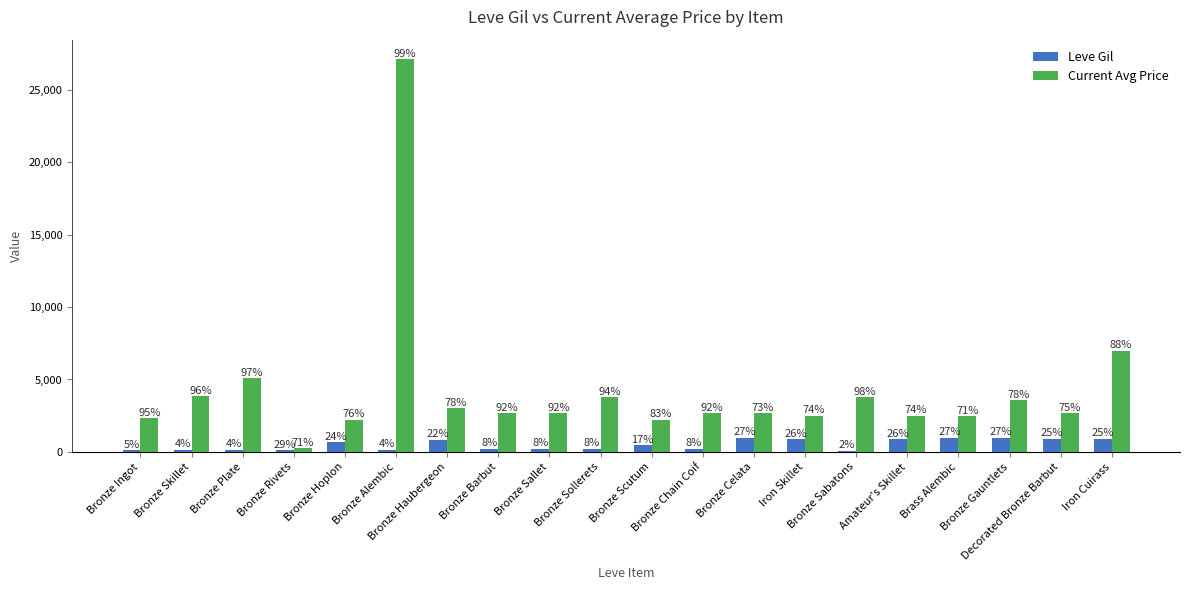

Is it true that Leve Gil equals 1563 at Iron Skillet?

False